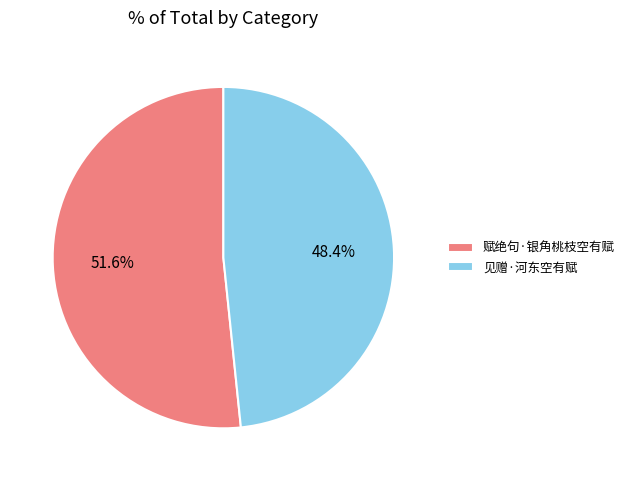

Which category accounts for the majority?

赋绝句·银角桃枝空有赋